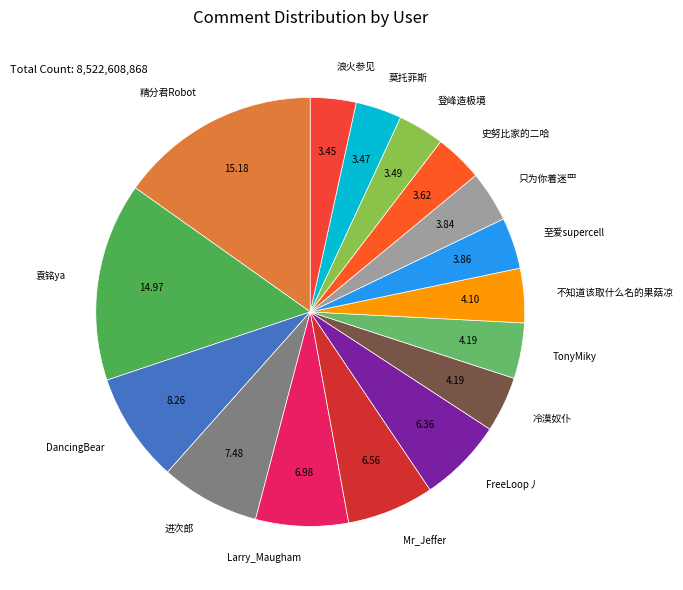

Between 进次郎 and 莫托菲斯, which is larger?

进次郎